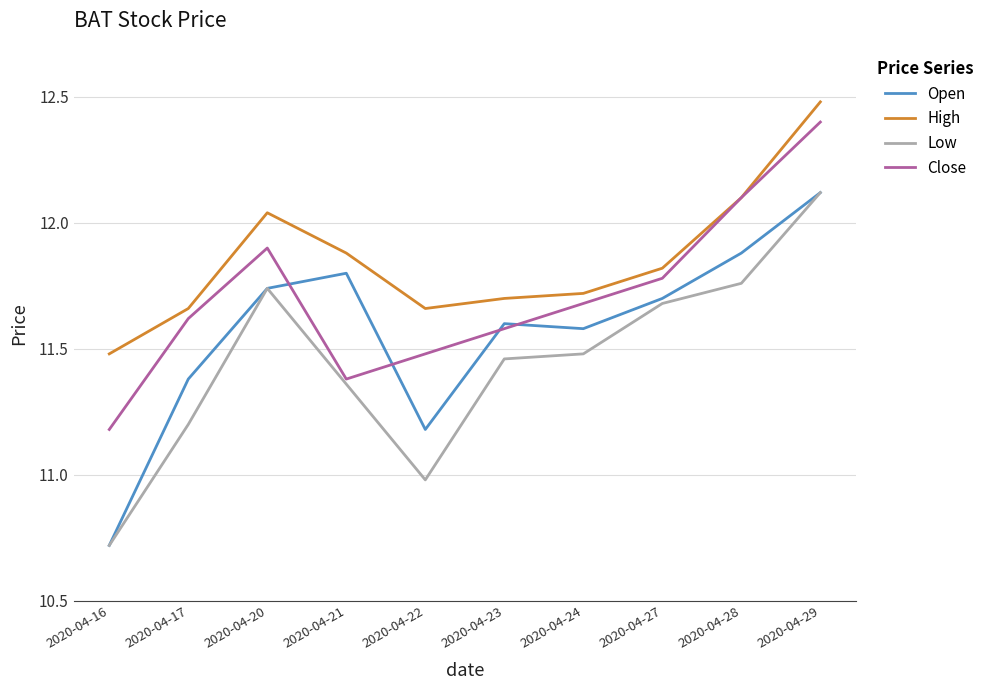

What is the total value across all series at 2020-04-28?

47.8